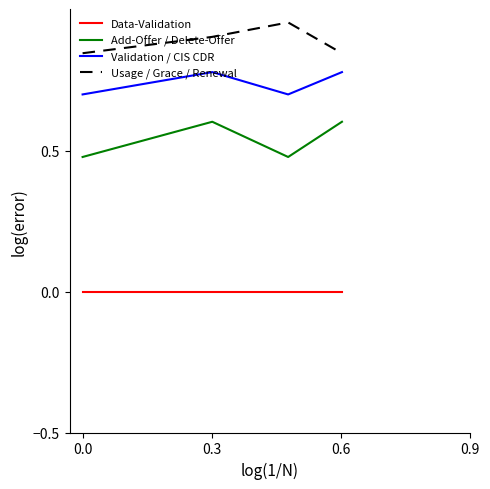

What is the lowest value of the Validation / CIS CDR series?

0.7